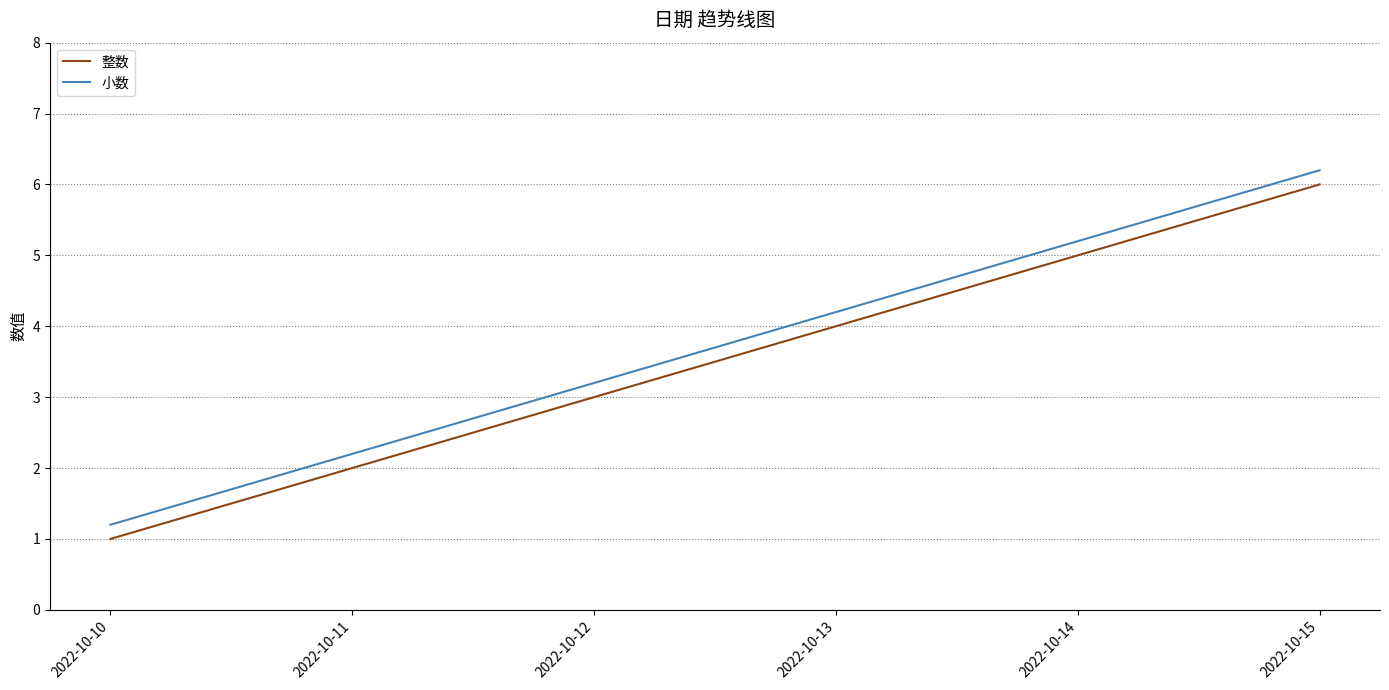

What is the maximum value shown in the chart?

6.2